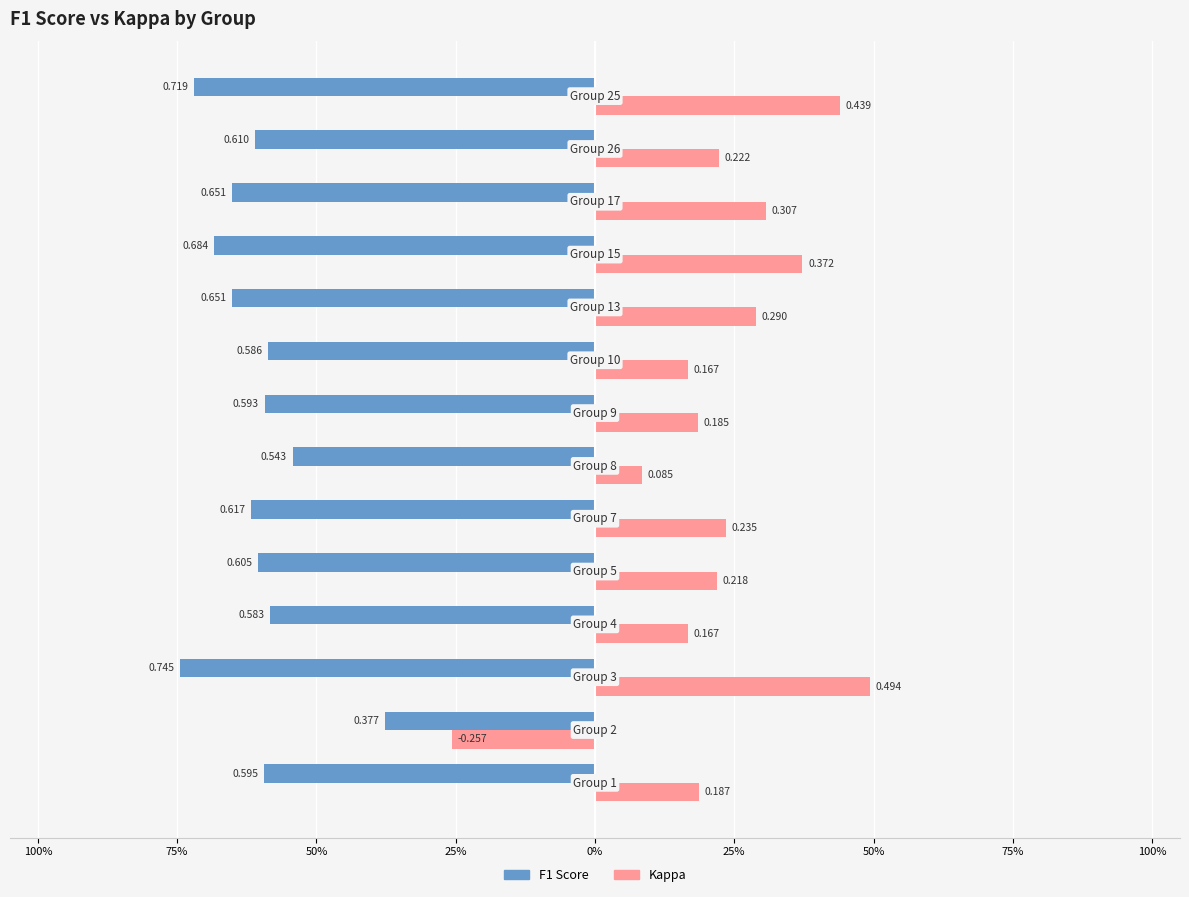

What are all the series names shown in the legend?

F1 Score, Kappa